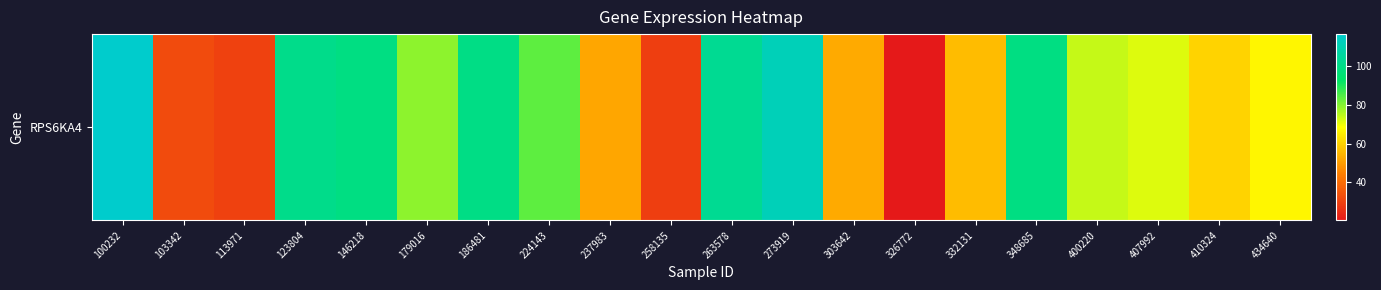

At which category does the chart reach its minimum across all series?

326772